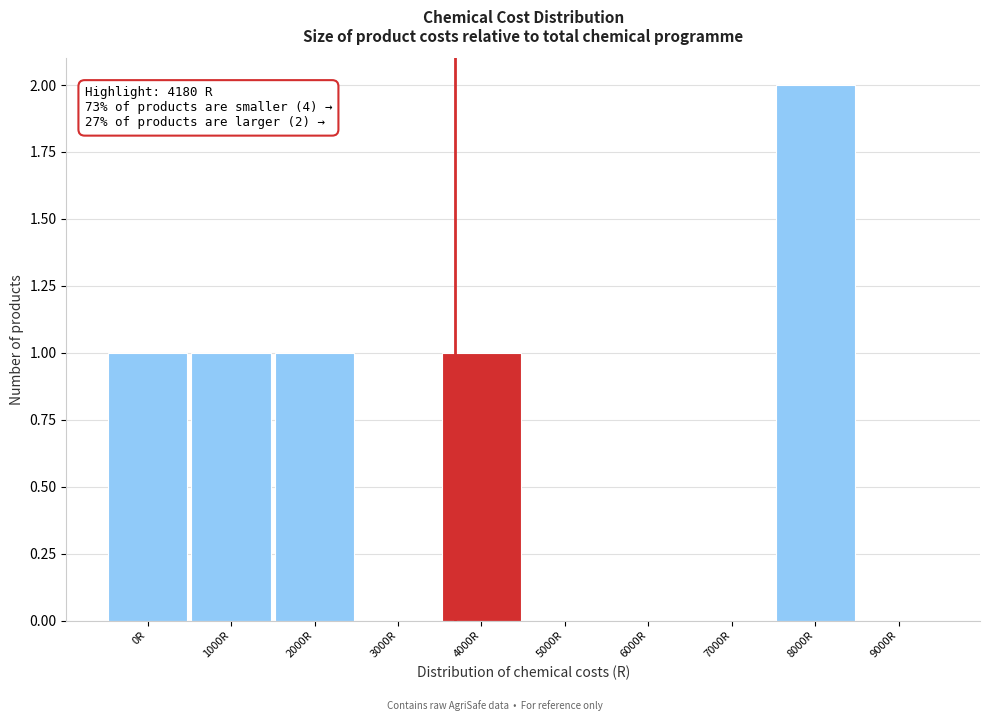

Reading left to right, transcribe all the data shown in this chart.

0R=1	1000R=1	2000R=1	3000R=0	4000R=1	5000R=0	6000R=0	7000R=0	8000R=2	9000R=0